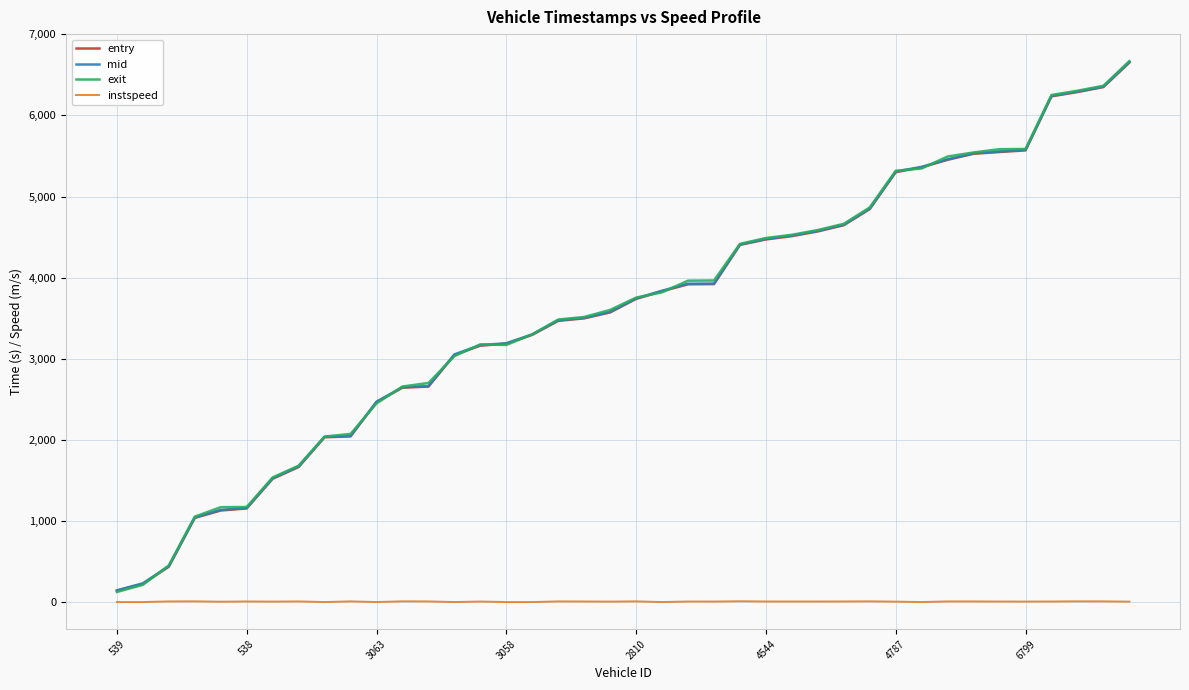

What is the difference between the maximum and minimum values in the entry series?

6506.2